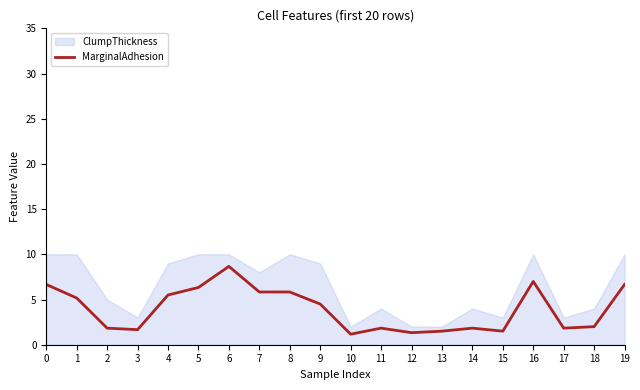

The value at 16 is 7.0. True or false?

True